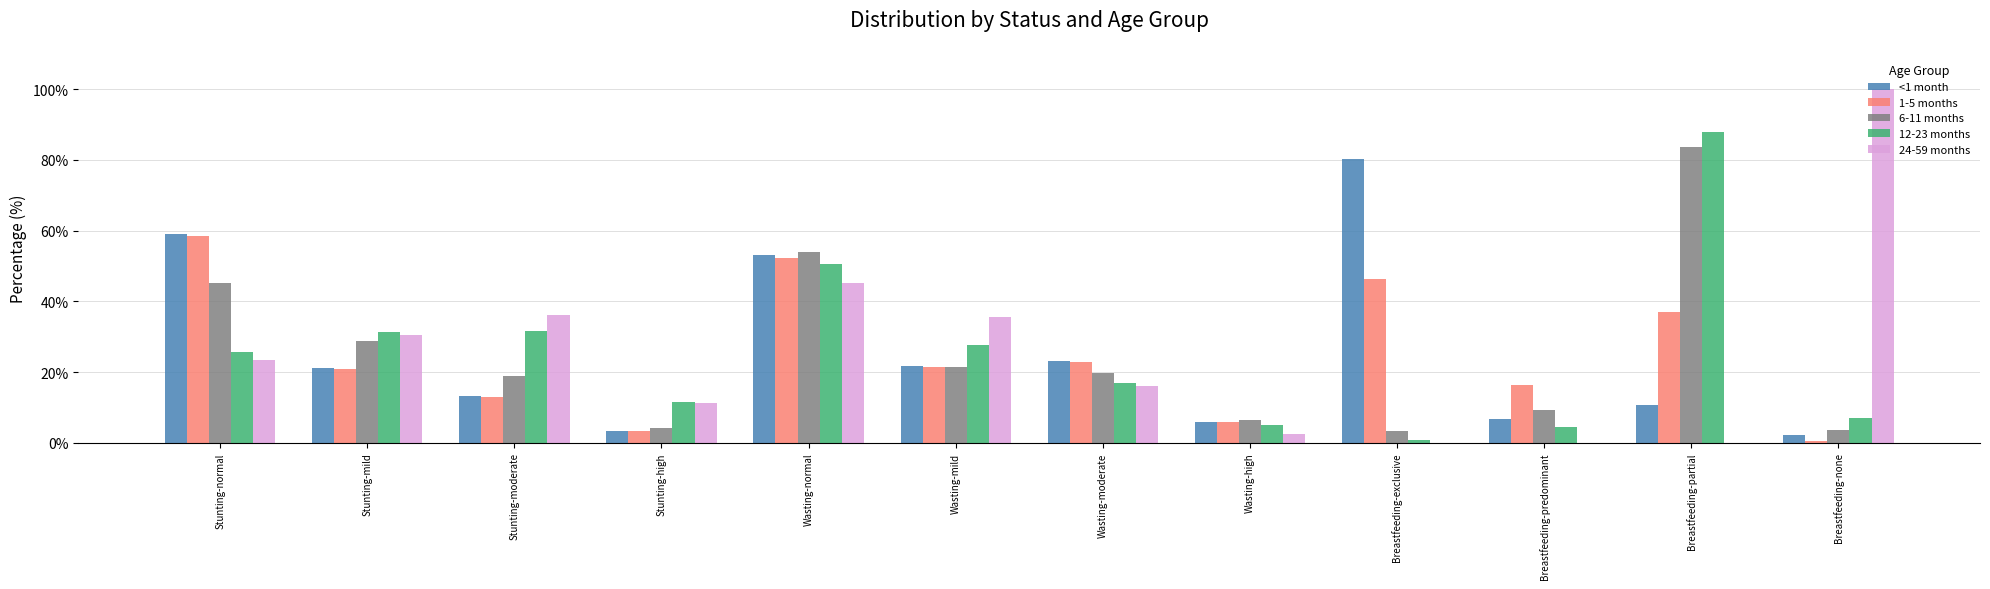

Which category has the highest value in the 6-11 months series?

Breastfeeding-partial